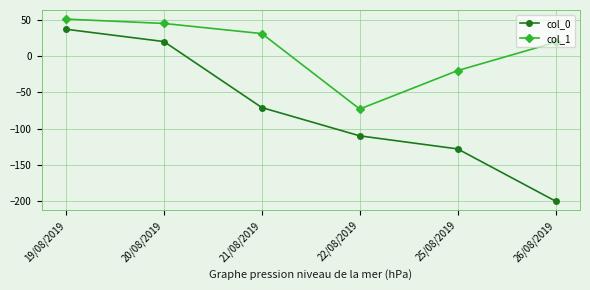

Which label corresponds to the smallest value in the chart?

26/08/2019